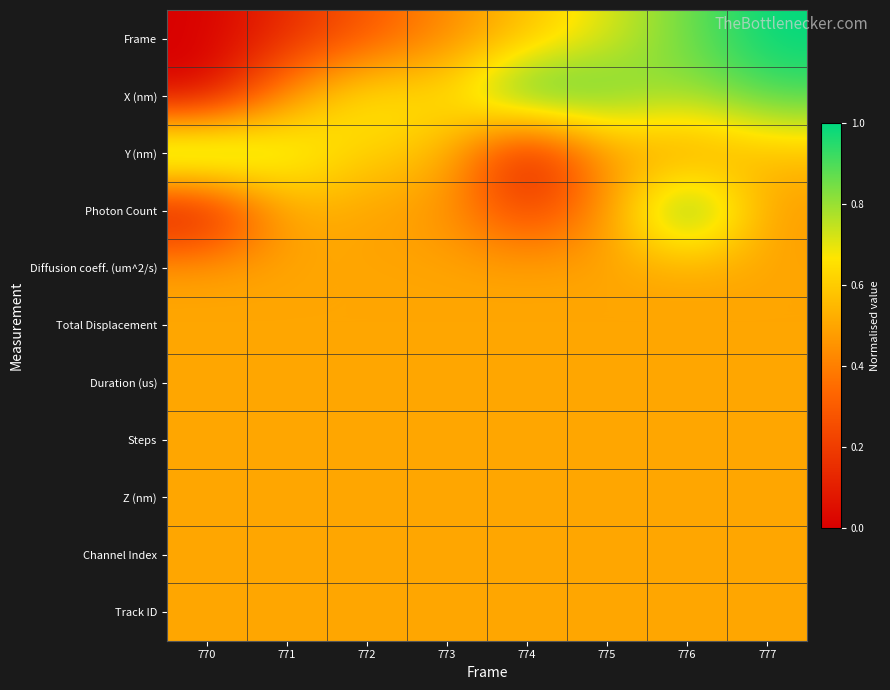

Which category has the highest value across all series?

777